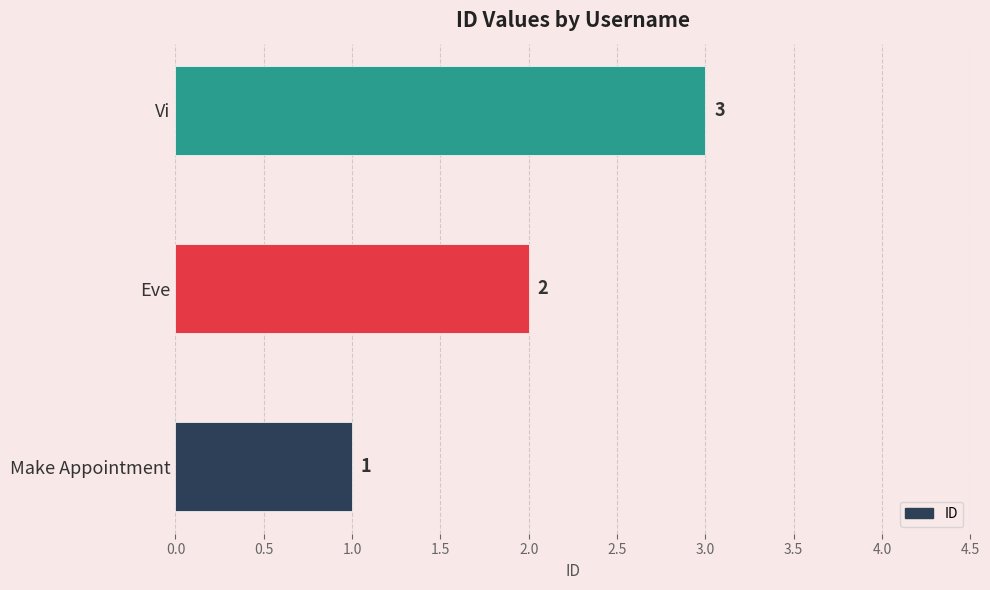

What is the difference between the maximum and minimum values?

2